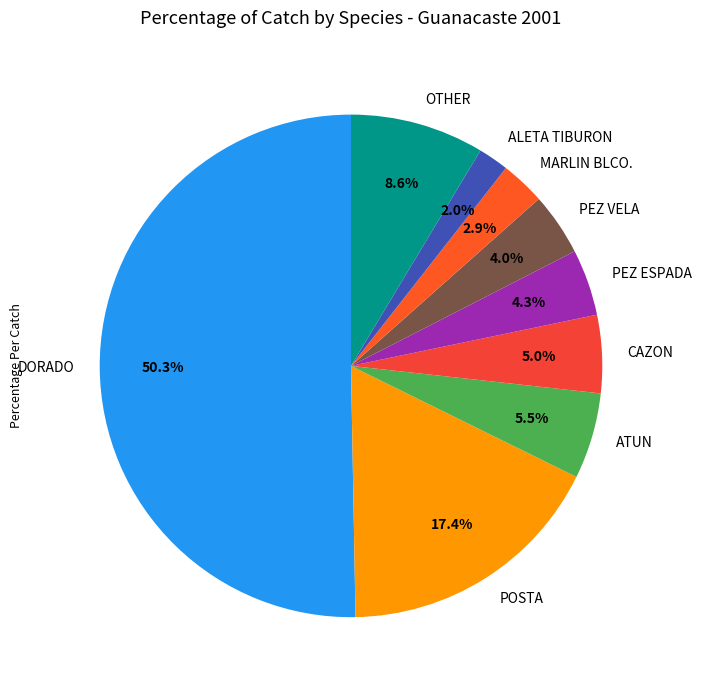

Which category has the smallest portion of the pie?

ALETA TIBURON